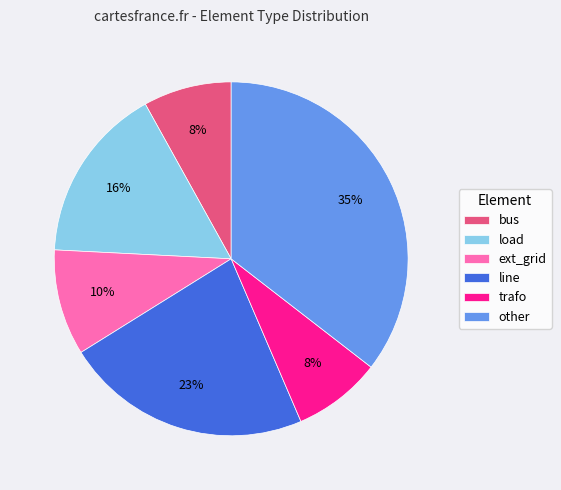

Does any single category account for the majority?

No